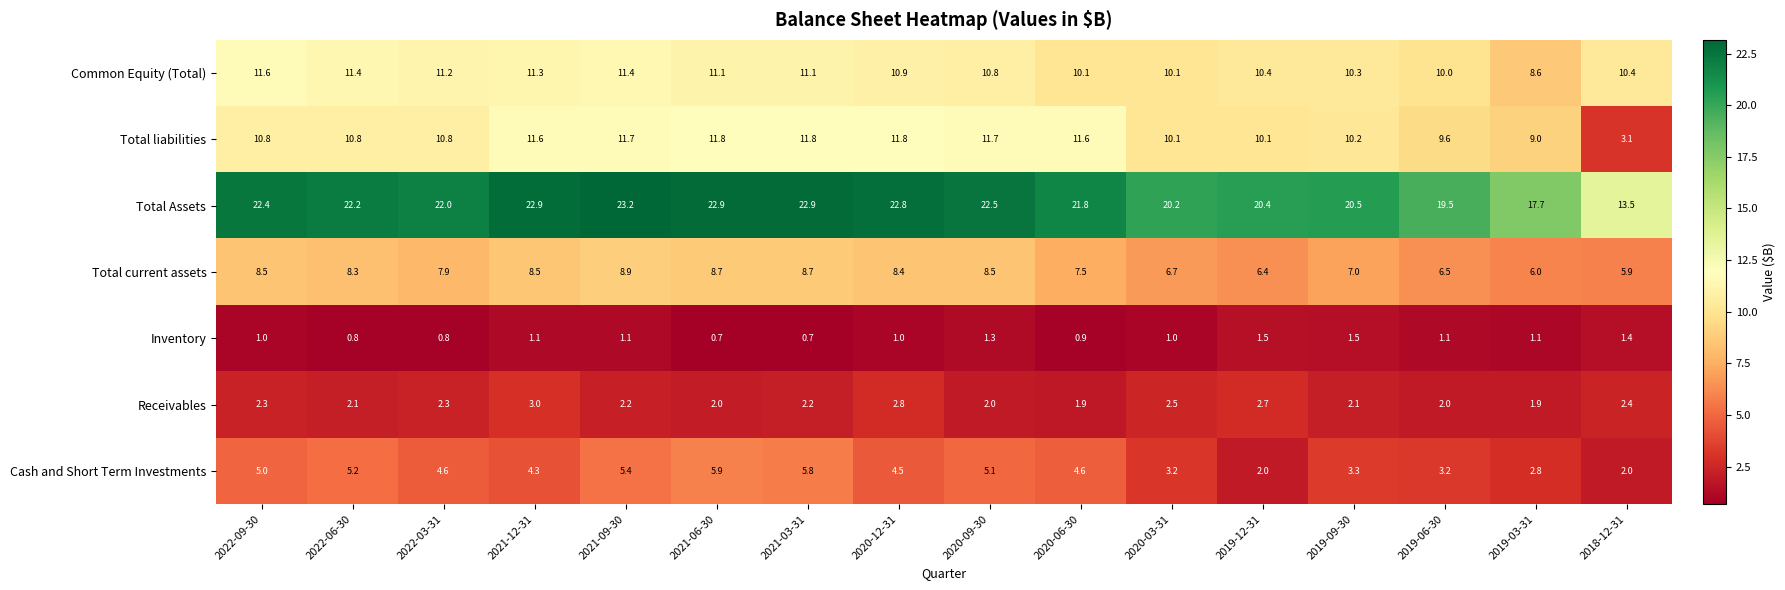

Is it true that Total liabilities equals 15.3 at 2020-09-30?

False